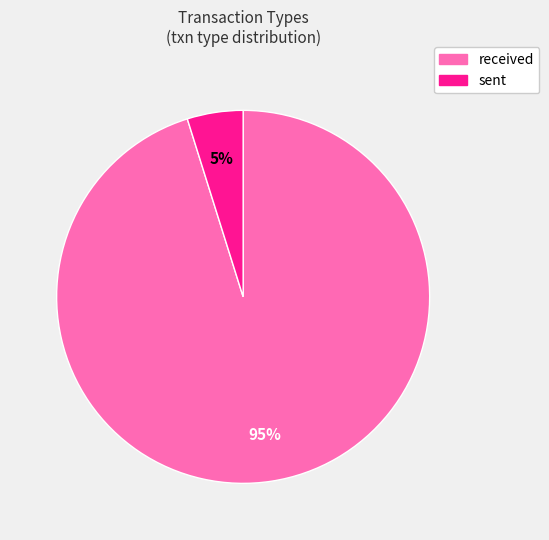

Is the sum of received and sent greater than half?

Yes